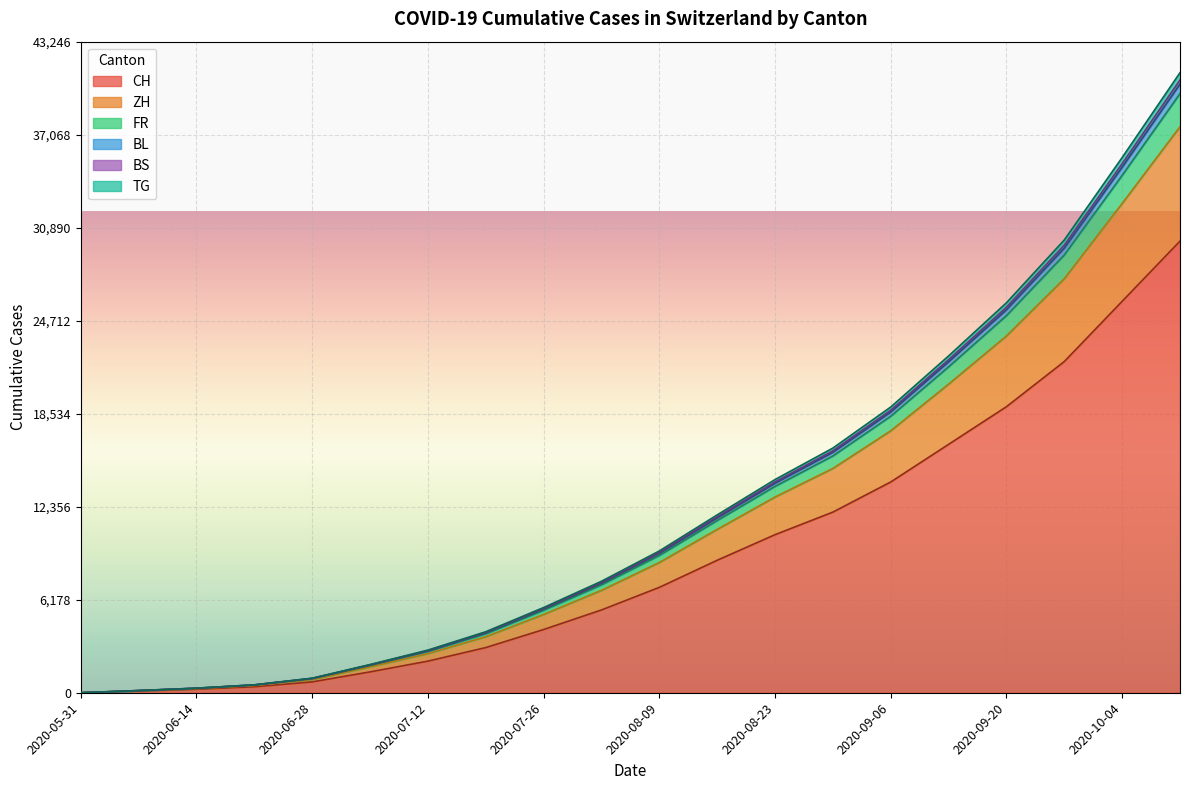

True or false: BS has more than 2 points higher than both neighbors.

False